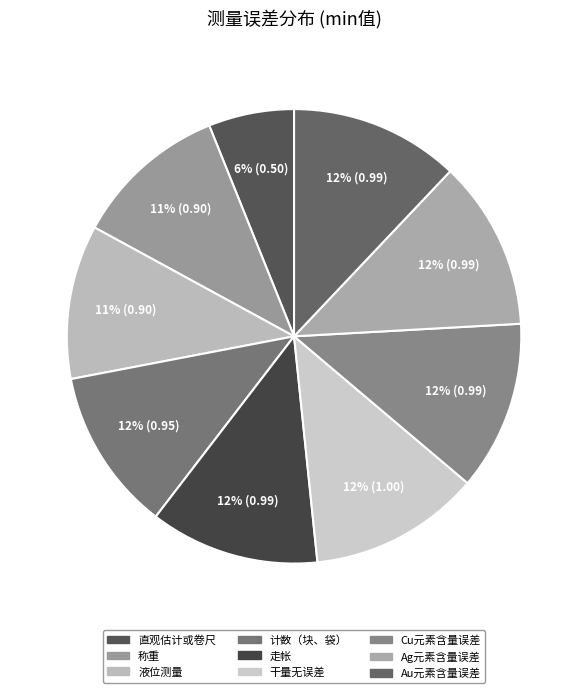

Does 直观估计或卷尺 account for over 50% of the chart?

No